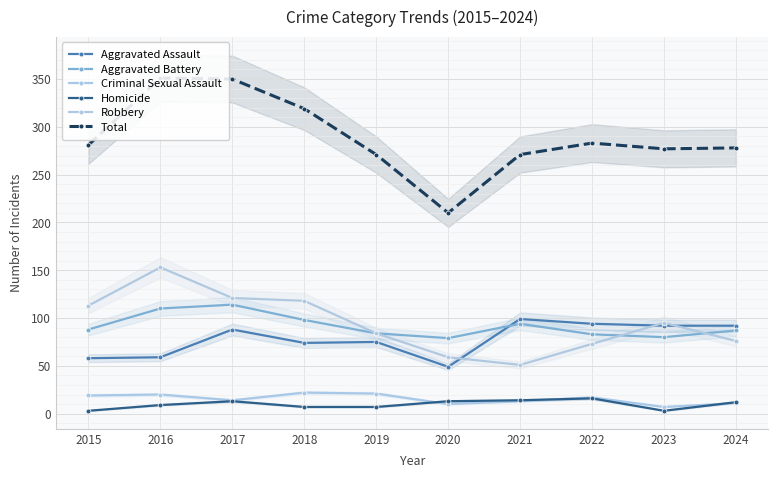

What is the smallest value displayed?

3